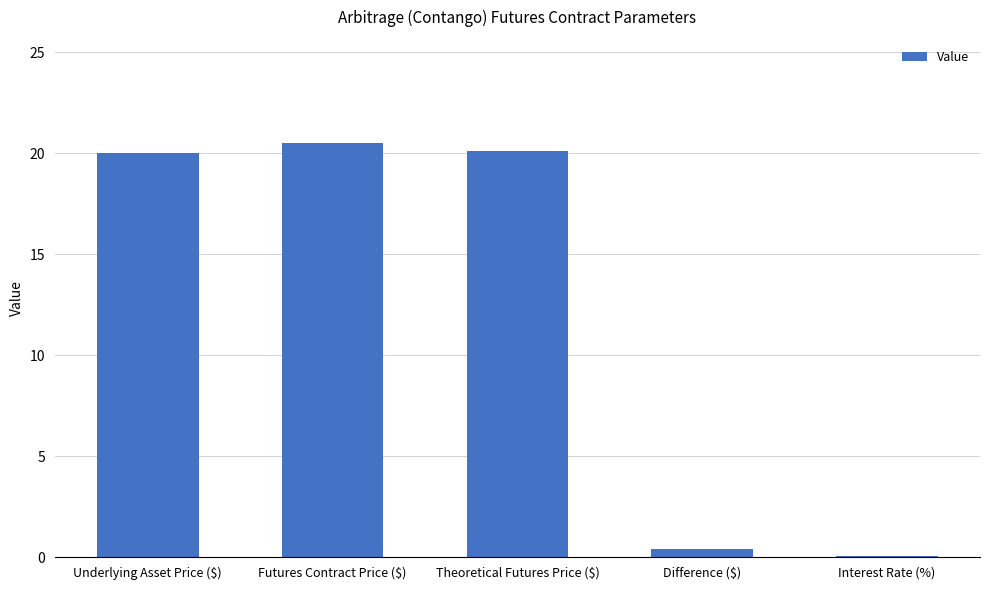

What is the maximum value shown in the chart?

20.5